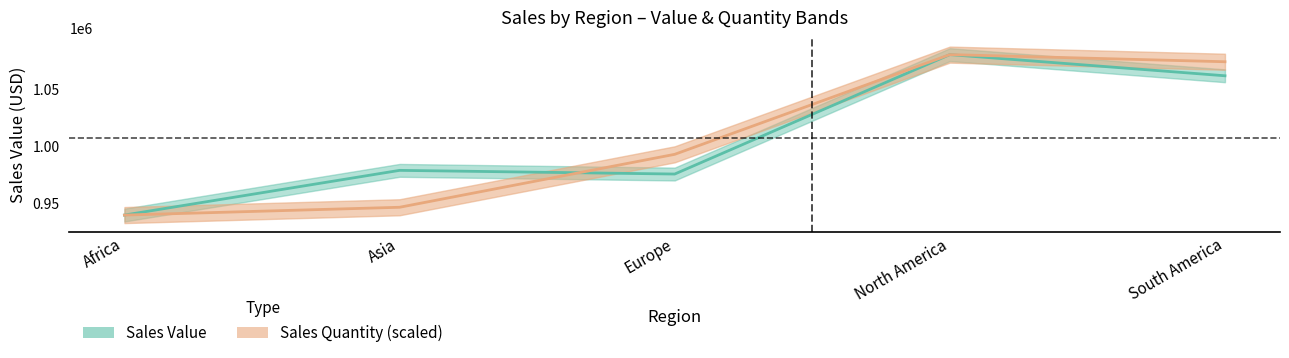

Where do Sales Value and Sales Quantity first cross each other?

Asia and Europe